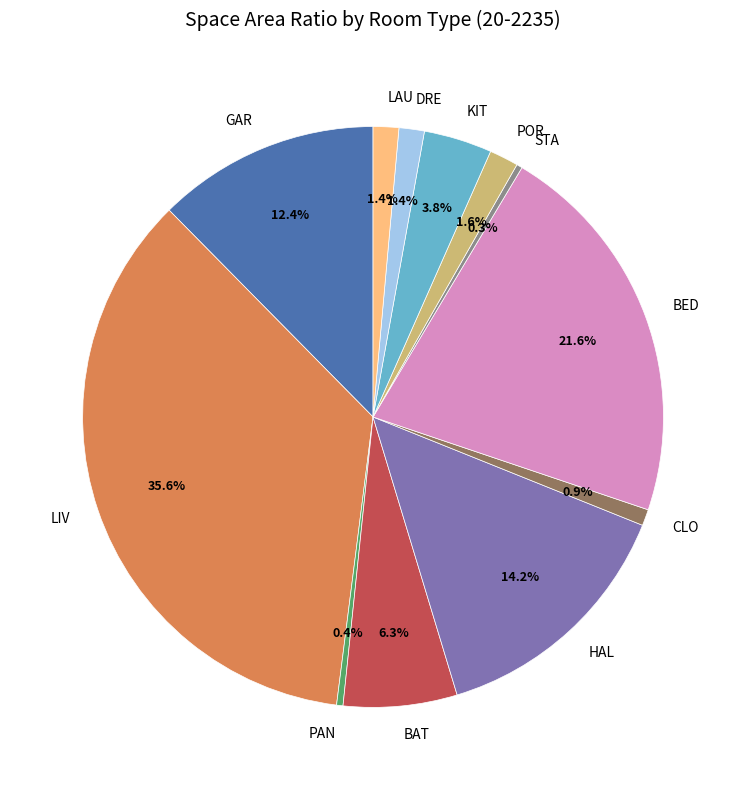

Between BAT and STA, which is larger?

BAT